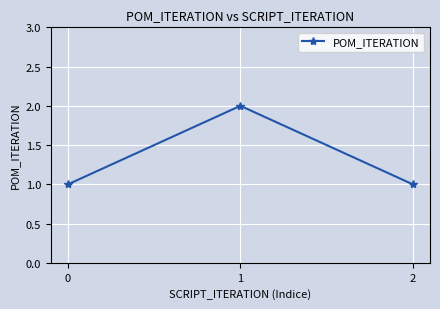

What is the change in value from 1 to 2?

-1